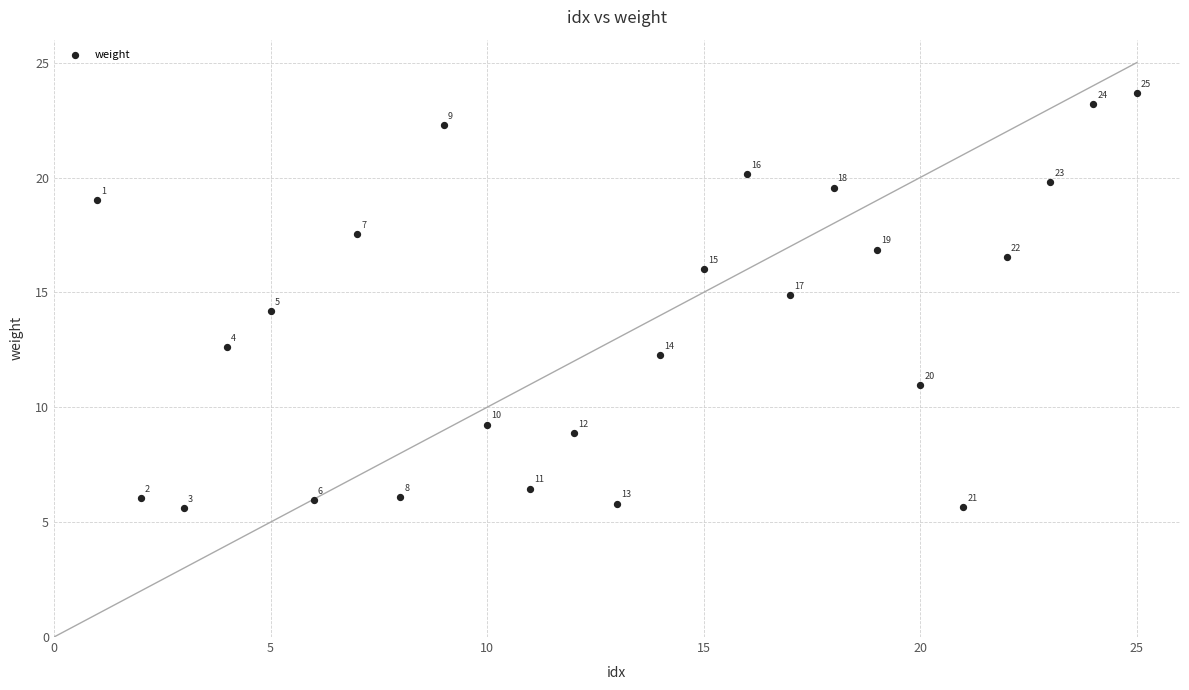

What is the range of X values (max minus min)?

24.0